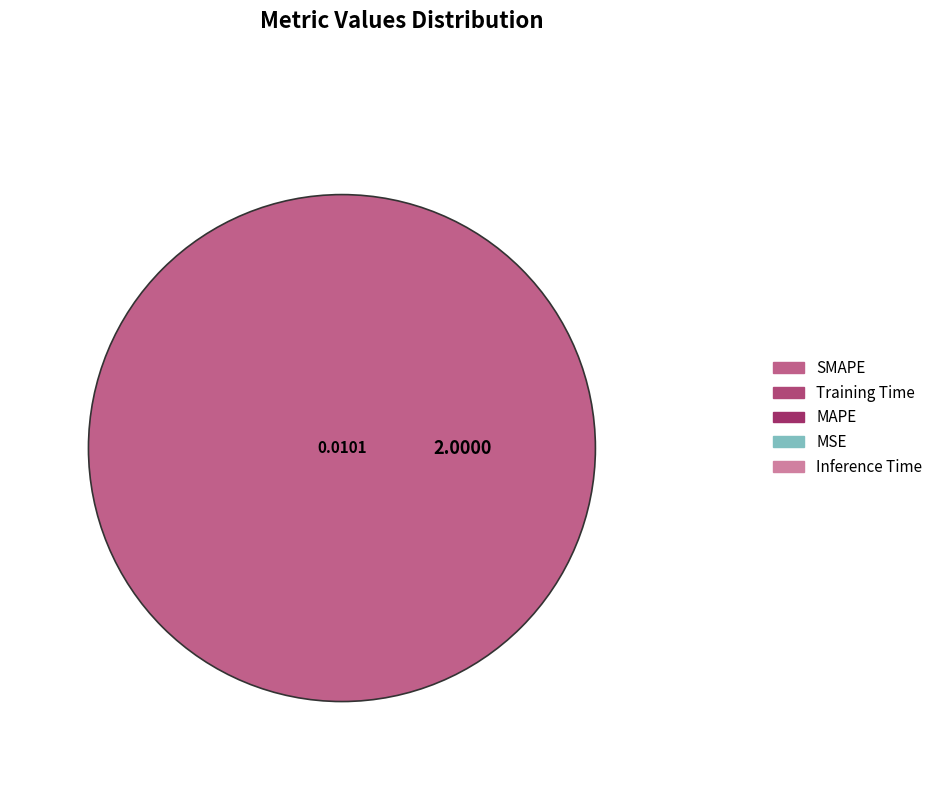

Is it true that Inference Time is 1% of the pie?

False